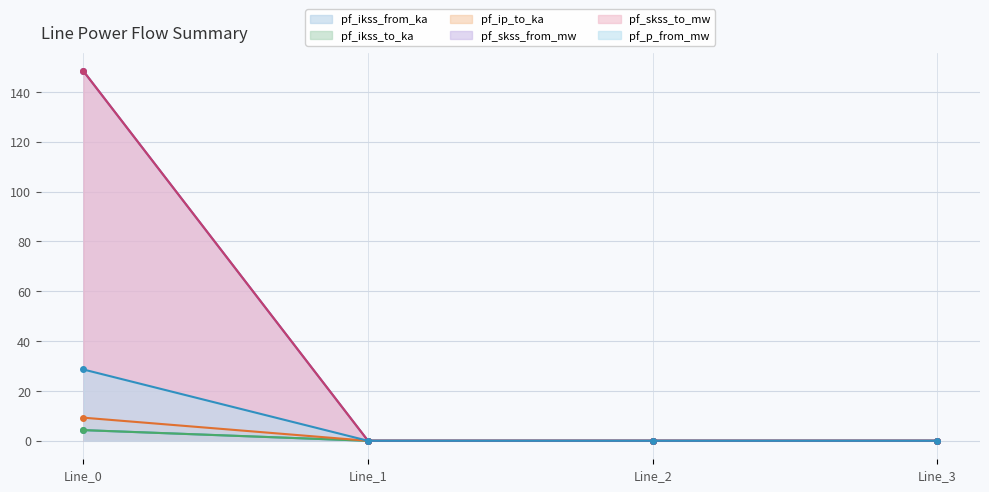

Reading left to right, extract all data points from this chart.

pf_ikss_from_ka: Line_0=148.4	Line_1=0.0	Line_2=0.0	Line_3=0.0
pf_ikss_to_ka: Line_0=148.4	Line_1=0.0	Line_2=0.0	Line_3=0.0
pf_ip_to_ka: Line_0=4.3	Line_1=0.0	Line_2=0.0	Line_3=0.0
pf_skss_from_mw: Line_0=4.3	Line_1=0.0	Line_2=0.0	Line_3=0.0
pf_skss_to_mw: Line_0=9.3	Line_1=0.0	Line_2=0.0	Line_3=0.0
pf_p_from_mw: Line_0=28.6	Line_1=0.0	Line_2=0.0	Line_3=0.0